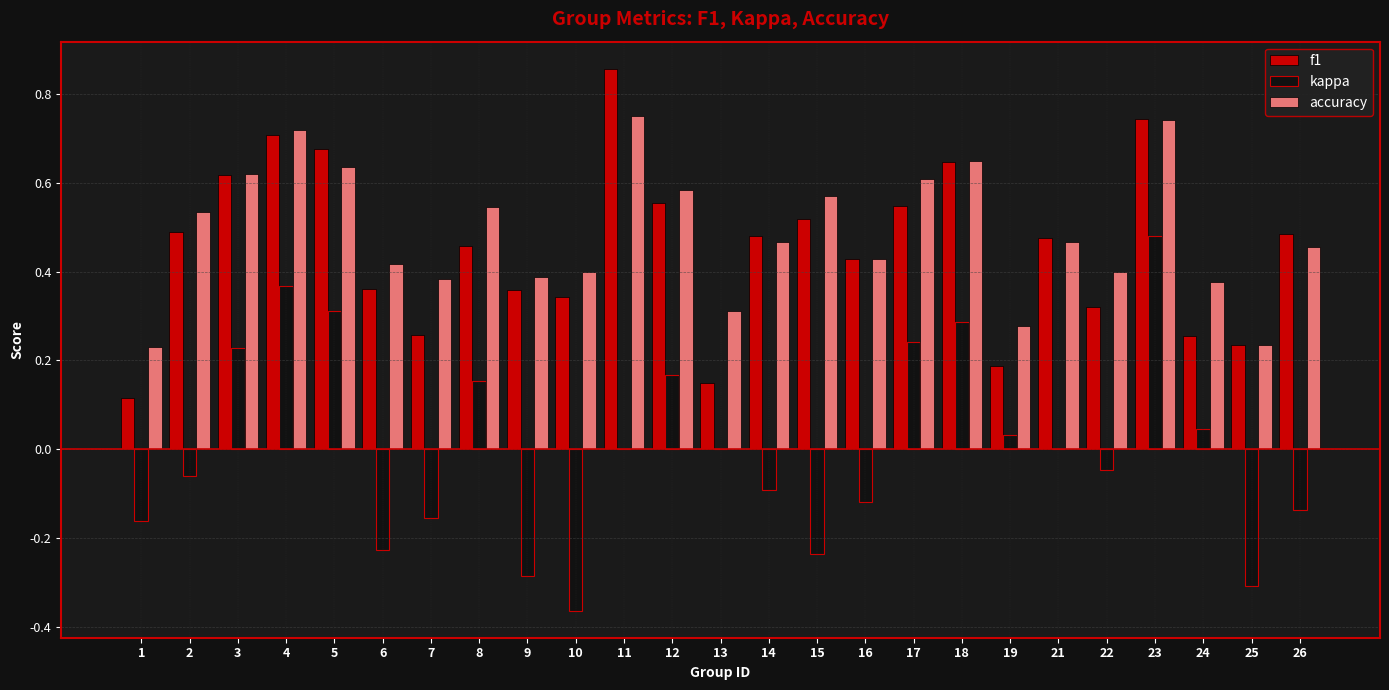

The value of f1 at 13 is 0.0. True or false?

False